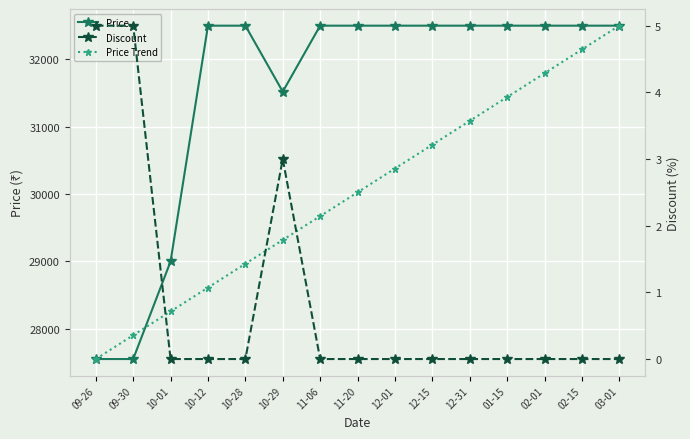

Where is Discount nearest to the value 2?

10-29